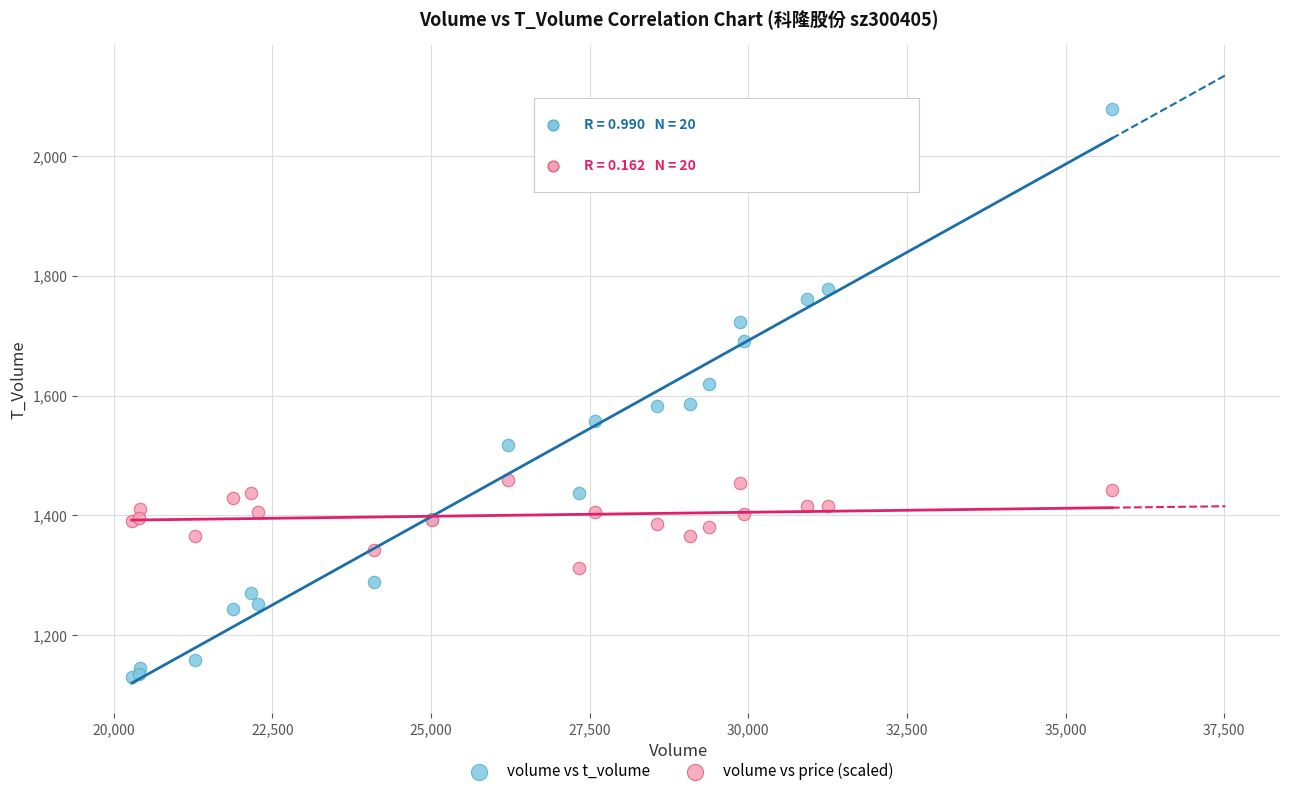

Which series has the widest spread of Y values?

volume vs t_volume